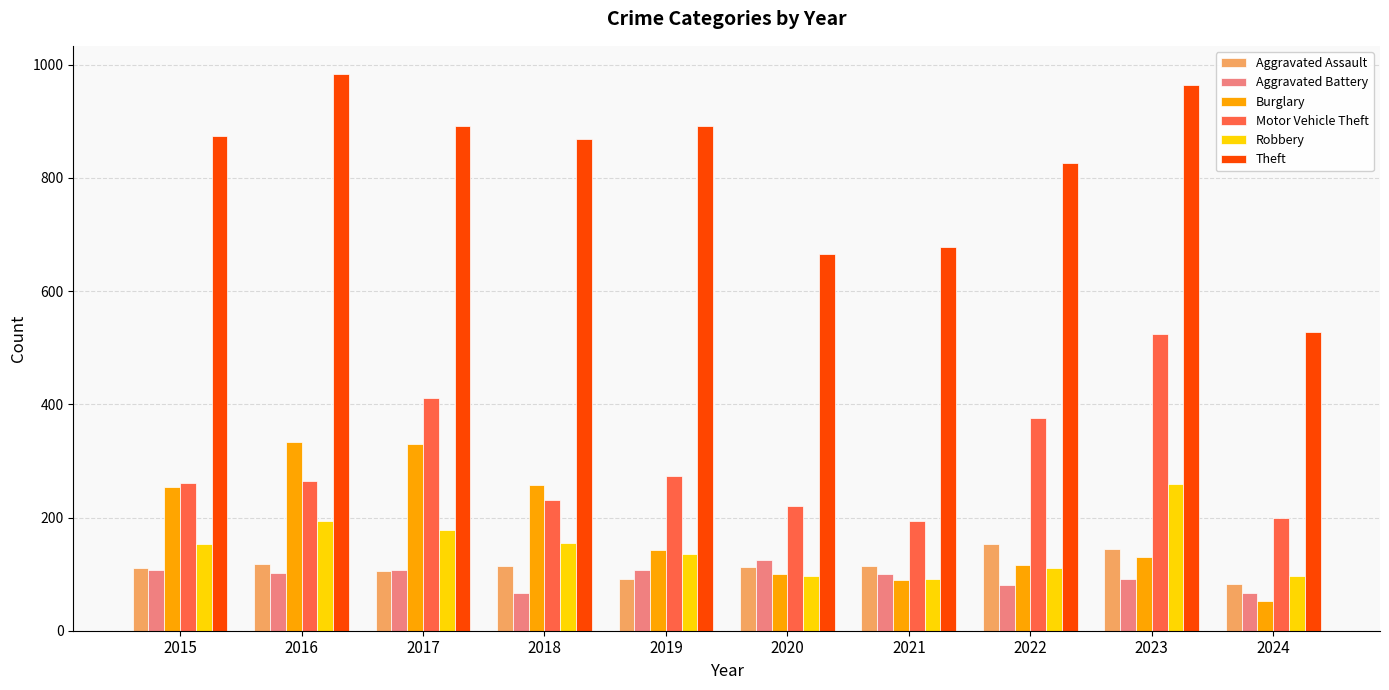

Are the bars horizontal?

No